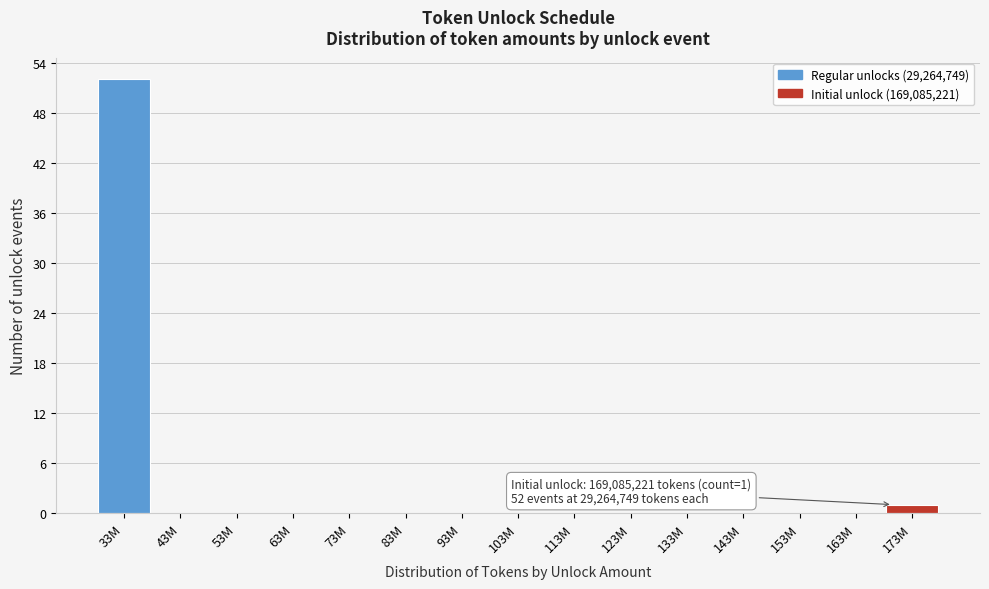

Reading right to left, list all the values displayed in this chart.

173M=1	163M=0	153M=0	143M=0	133M=0	123M=0	113M=0	103M=0	93M=0	83M=0	73M=0	63M=0	53M=0	43M=0	33M=52